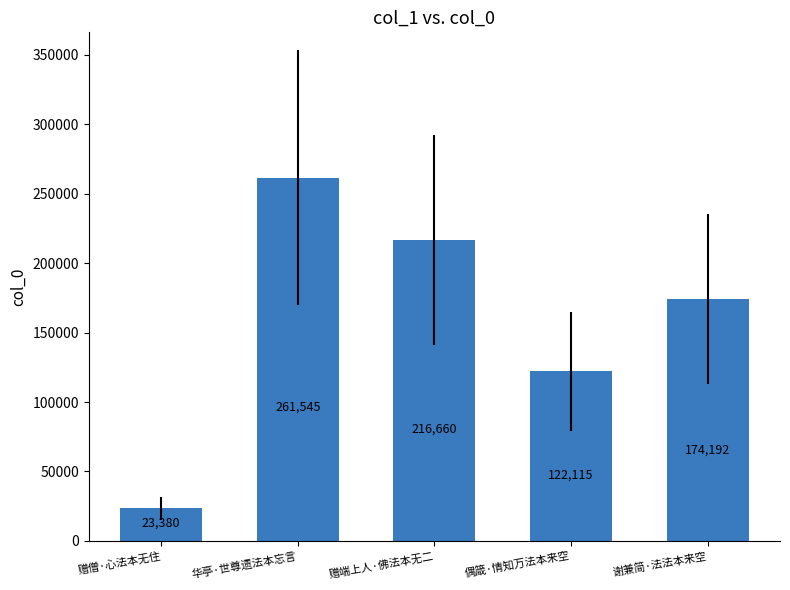

What is the label of the 3rd bar from the left?

赠端上人·佛法本无二